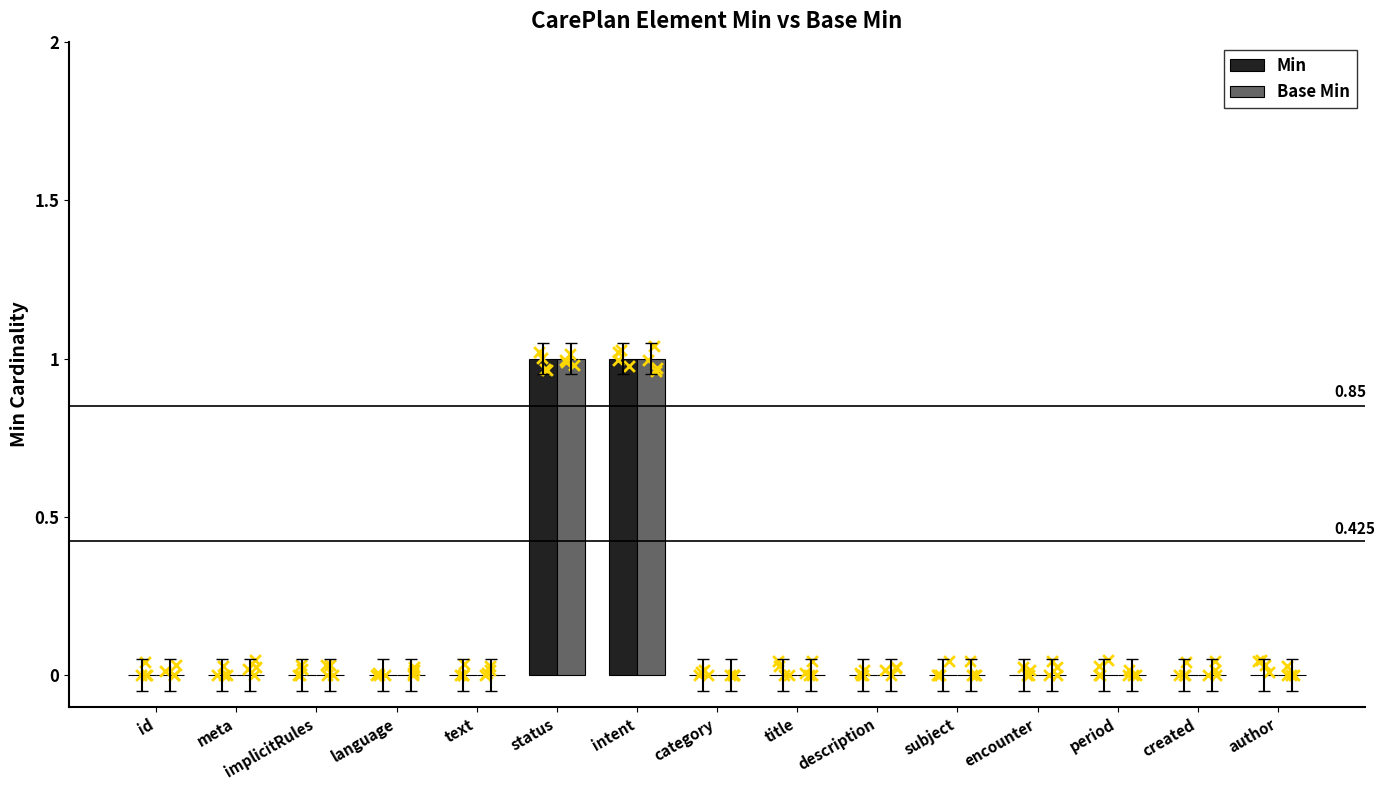

What are all the series names shown in the legend?

Min, Base Min